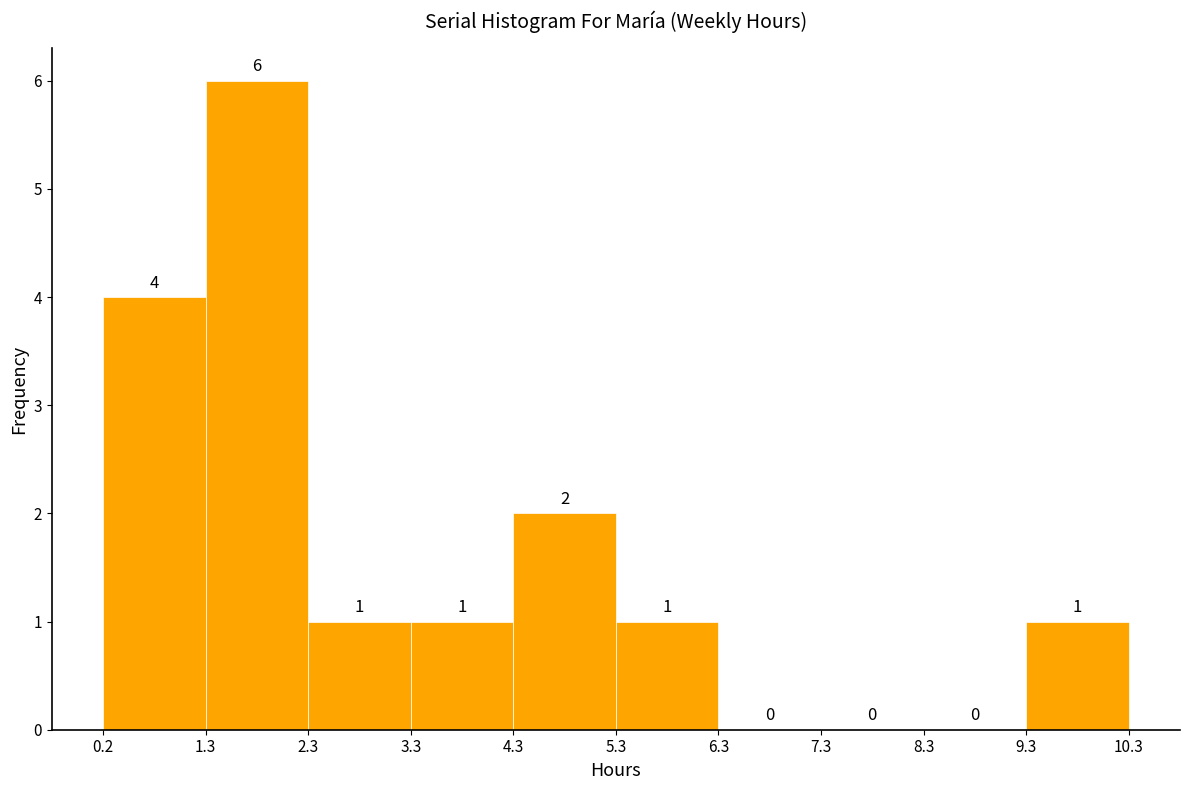

Which range on the x-axis has the tallest bar?

1.3 to 2.3